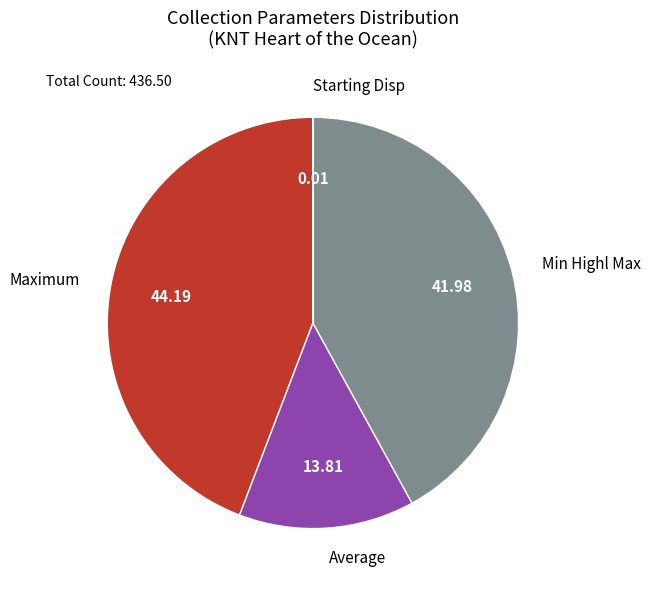

Which slice is the largest?

Maximum